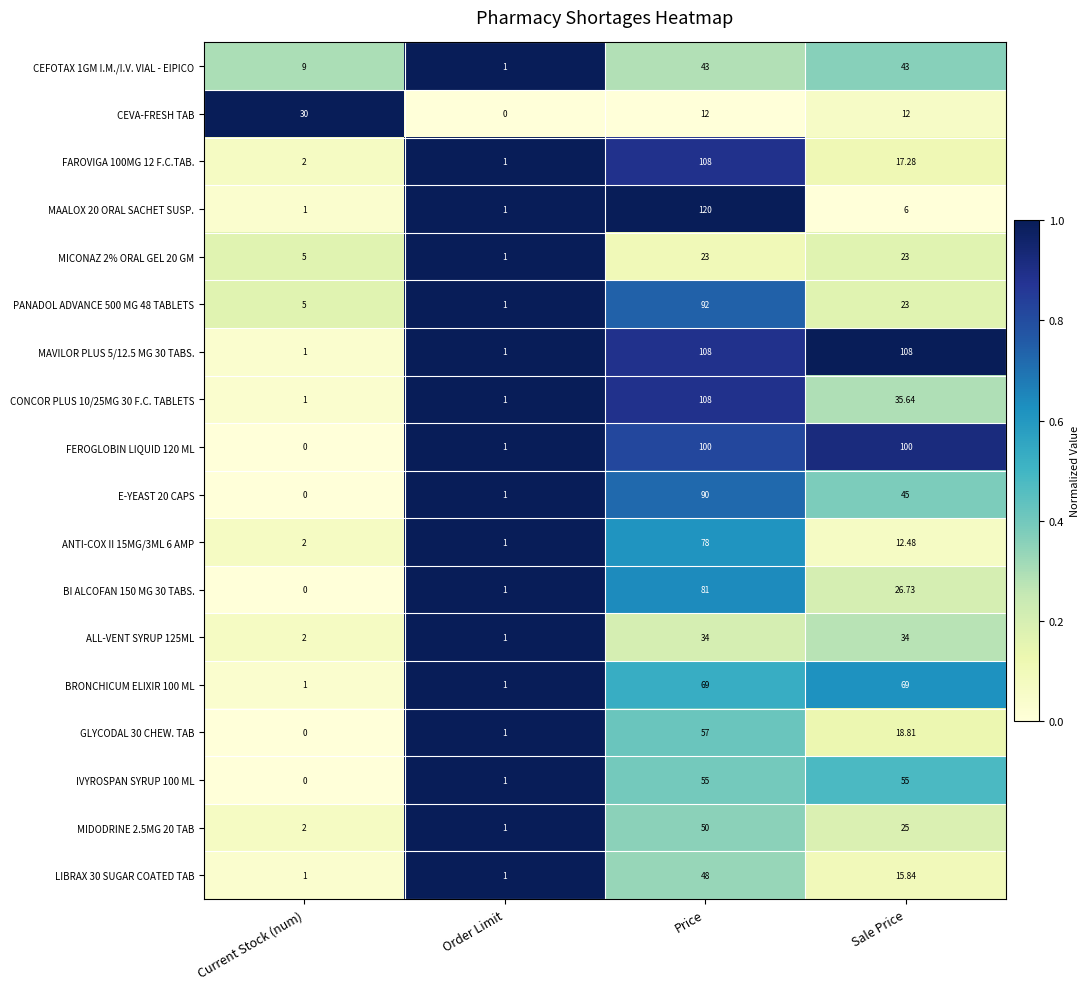

At which label is GLYCODAL 30 CHEW. TAB closest to 28?

Sale Price